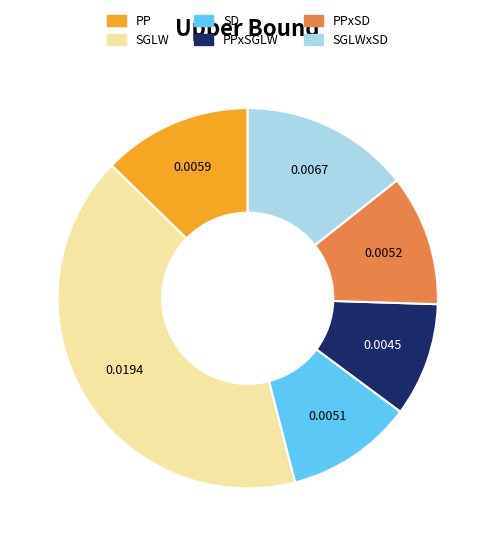

True or false: SD accounts for 22% of the total.

False